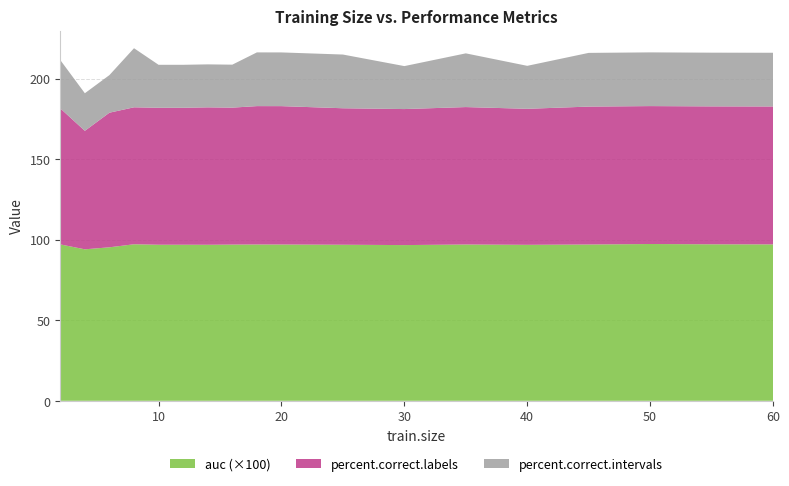

Reading left to right, transcribe all the data shown in this chart.

auc: 1.0	0.9	1.0	1.0	1.0	1.0	1.0	1.0	1.0	1.0	1.0	1.0	1.0	1.0	1.0	1.0	1.0	1.0
percent.correct.labels: 84.4	73.5	83.5	85.0	85.0	85.0	85.3	85.0	85.9	85.9	84.7	84.4	85.3	84.4	85.6	85.6	85.6	85.6
percent.correct.intervals: 30.0	23.3	23.3	36.7	26.7	26.7	26.7	26.7	33.3	33.3	33.3	26.7	33.3	26.7	33.3	33.3	33.3	33.3